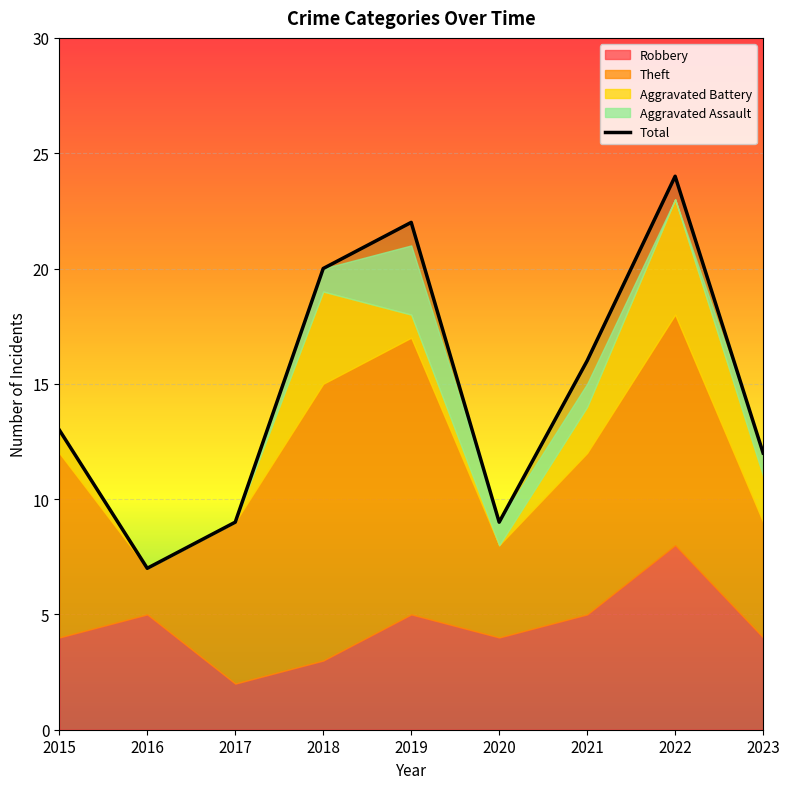

List the labels in order of value, smallest first.

2016, 2017, 2020, 2023, 2015, 2021, 2018, 2019, 2022